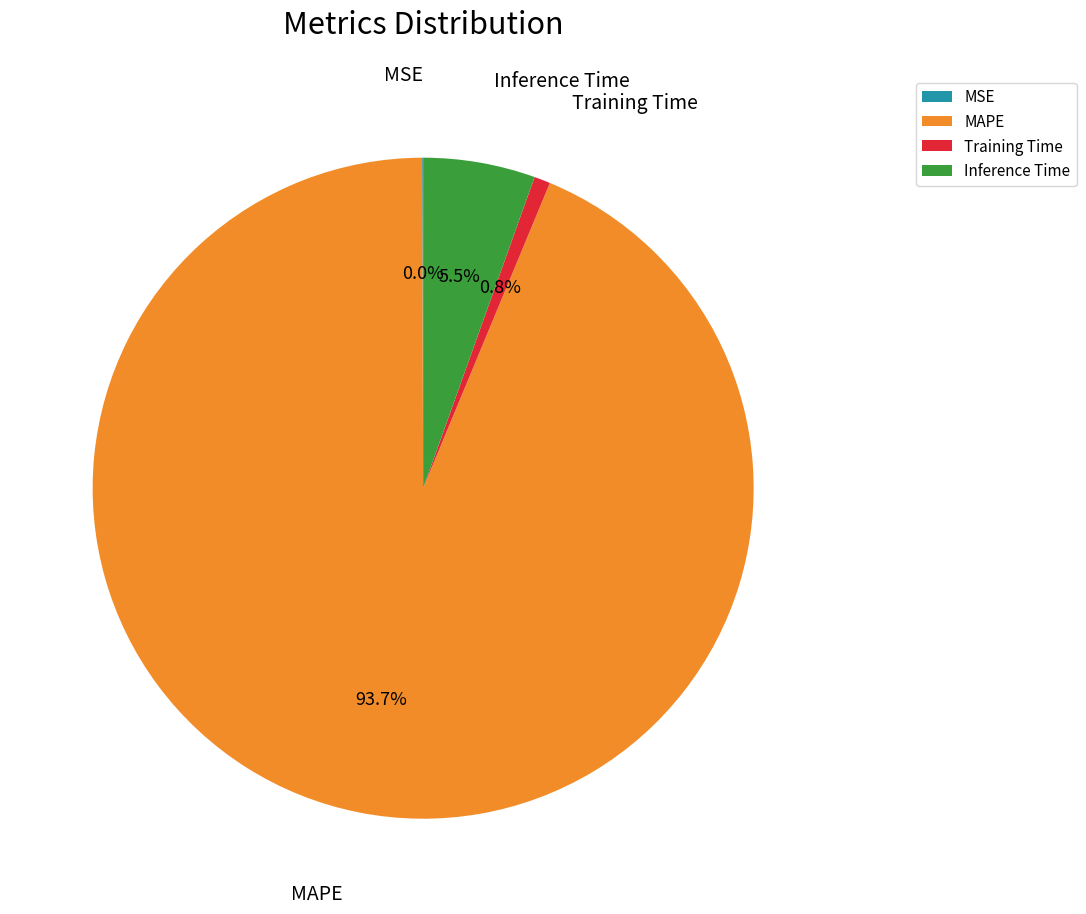

Which has a higher value, Training Time or Inference Time?

Inference Time